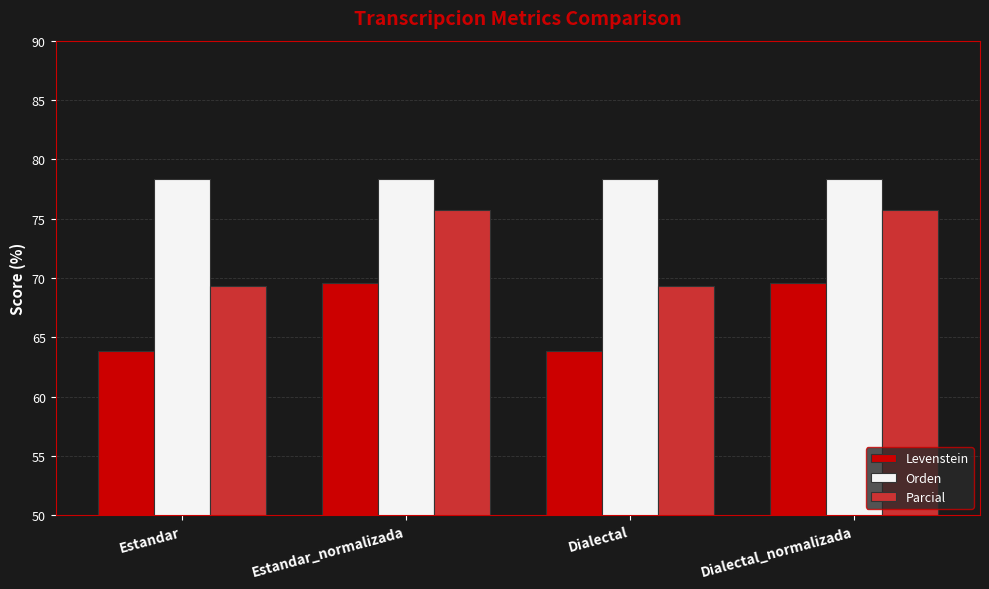

Is it true that Parcial equals 126.8 at Estandar_normalizada?

False